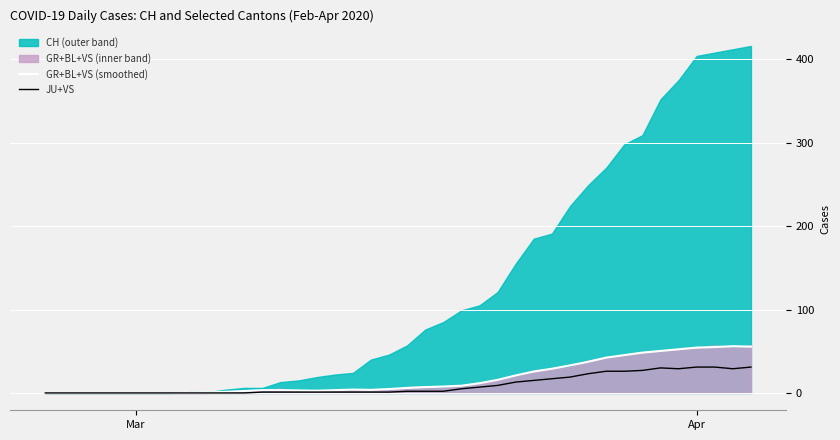

What is the maximum value for GR+BL+VS (smoothed)?

56.0